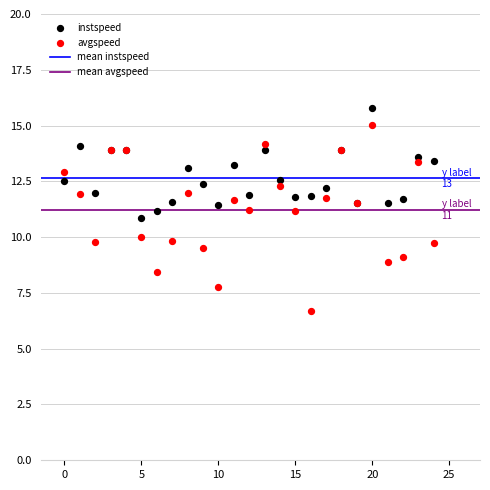

Which series has the widest spread of Y values?

avgspeed